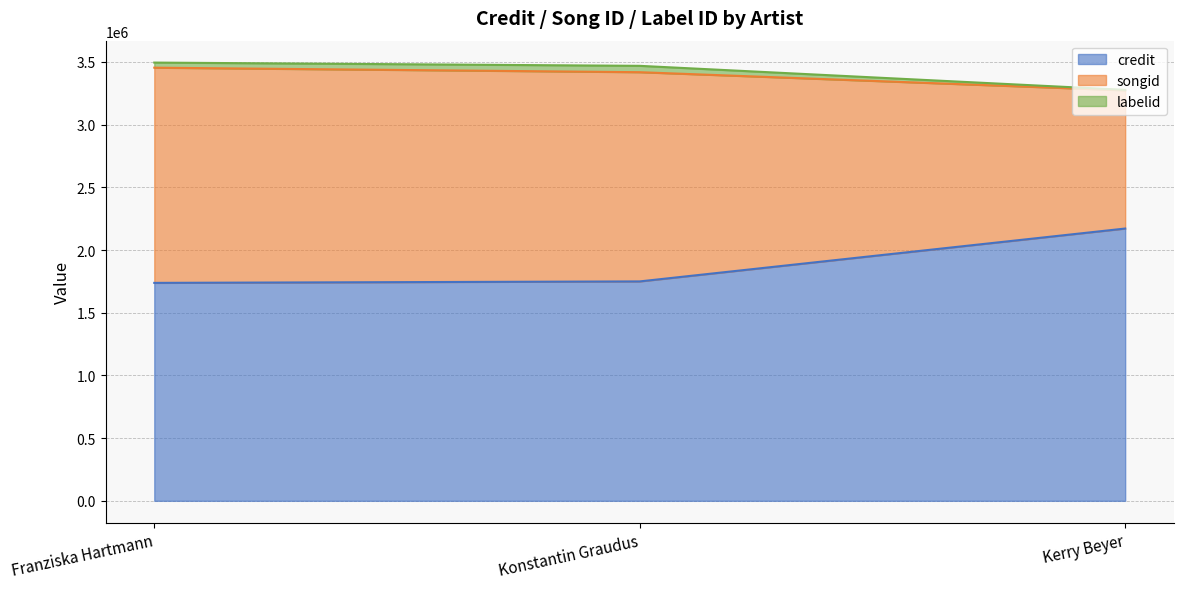

How many data points does each series have?

3